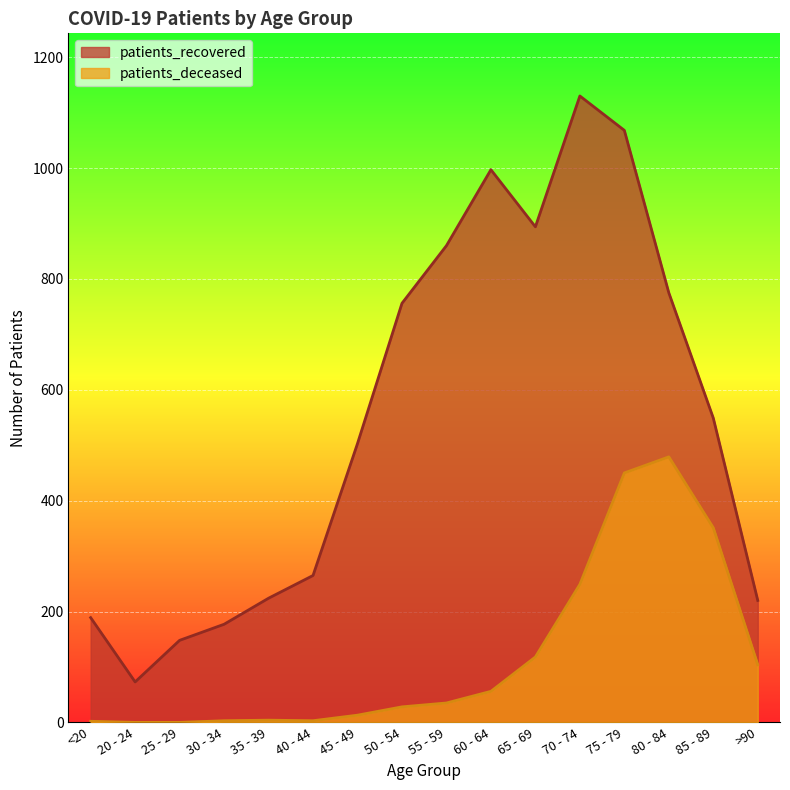

What position from the right is <20?

16